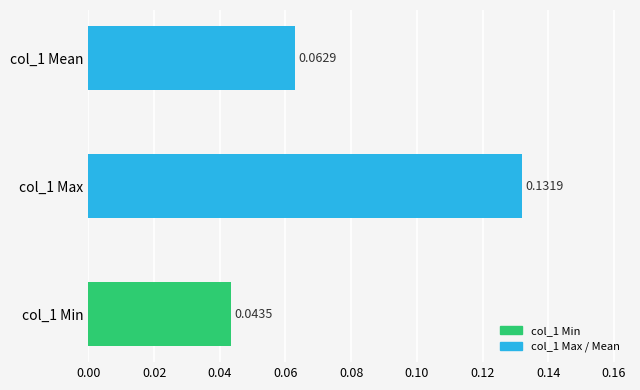

What is the change in value from col_1 Min to col_1 Max?

+0.1